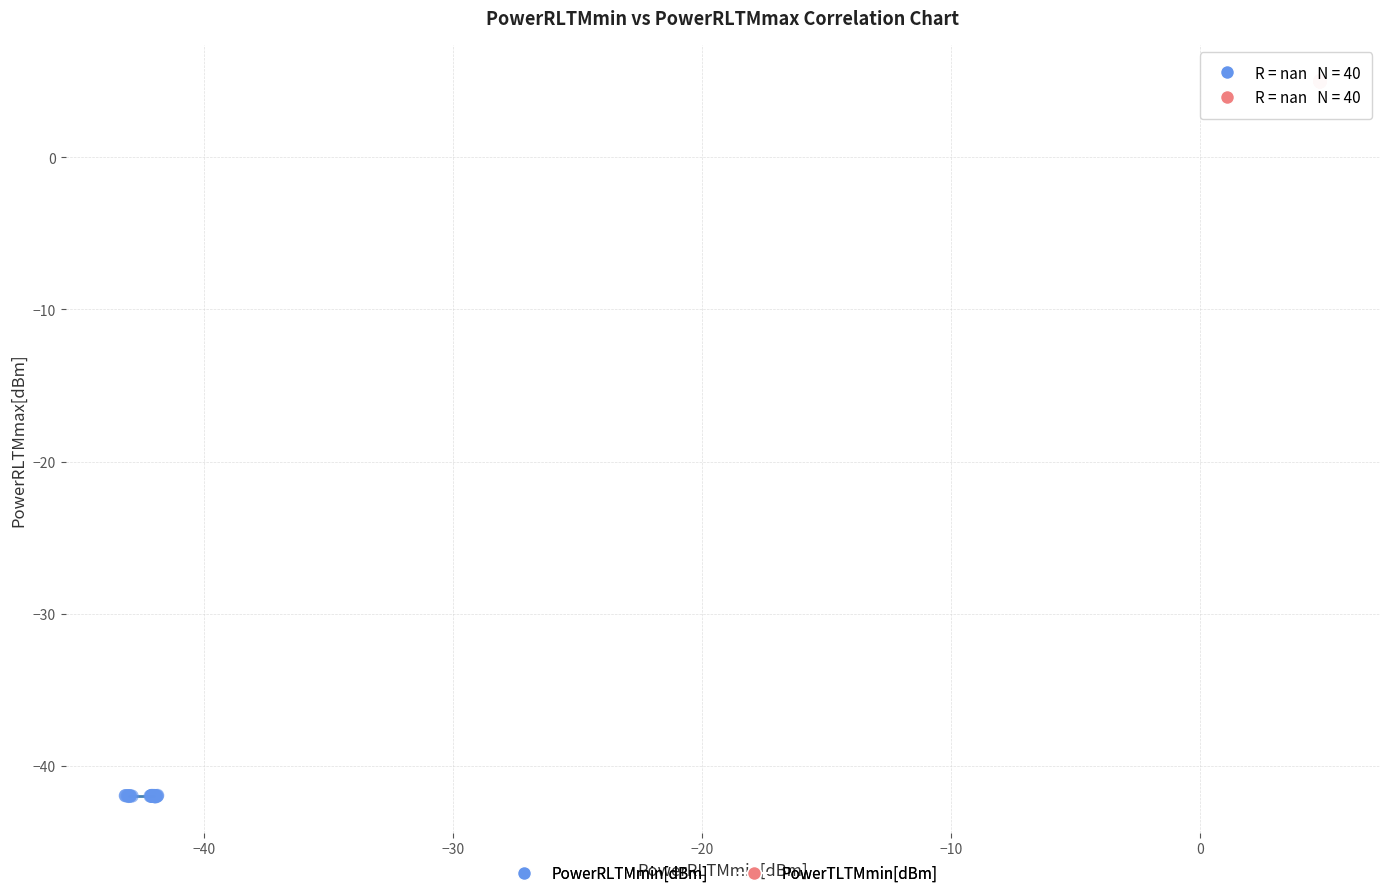

Which series contains the highest Y value?

PowerTLTMmin[dBm]